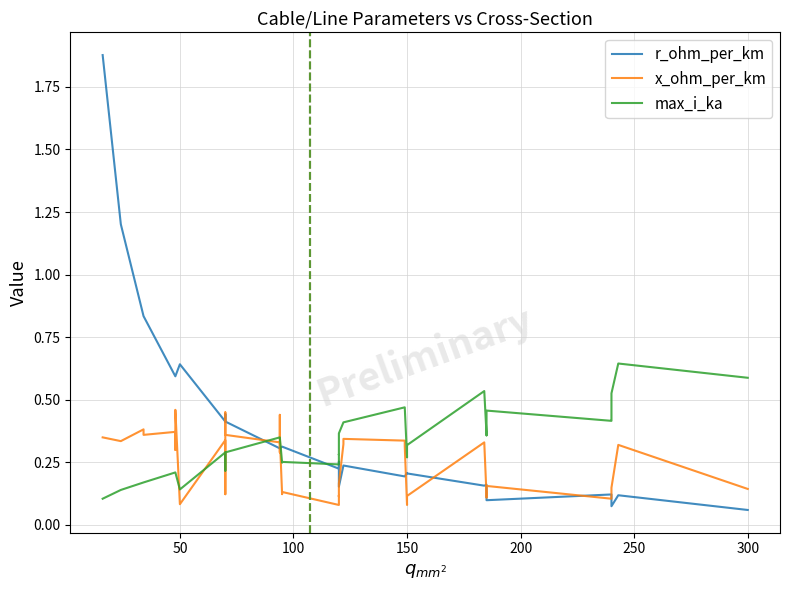

Rank the series by their maximum value, from lowest to highest.

x_ohm_per_km, max_i_ka, r_ohm_per_km